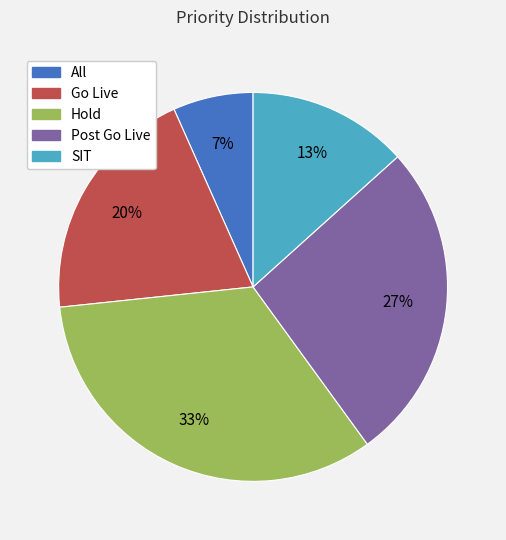

To the nearest percent, what is the average slice percentage?

20%